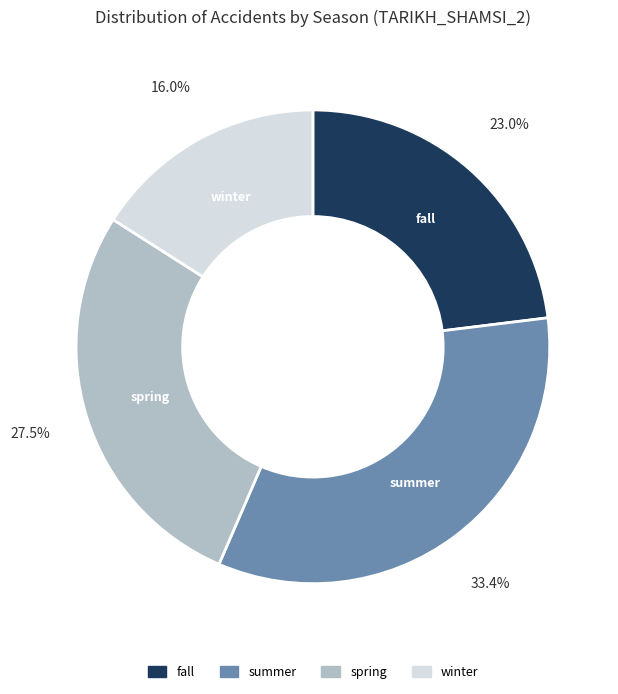

To the nearest percent, what is the combined percentage of summer and fall?

56%